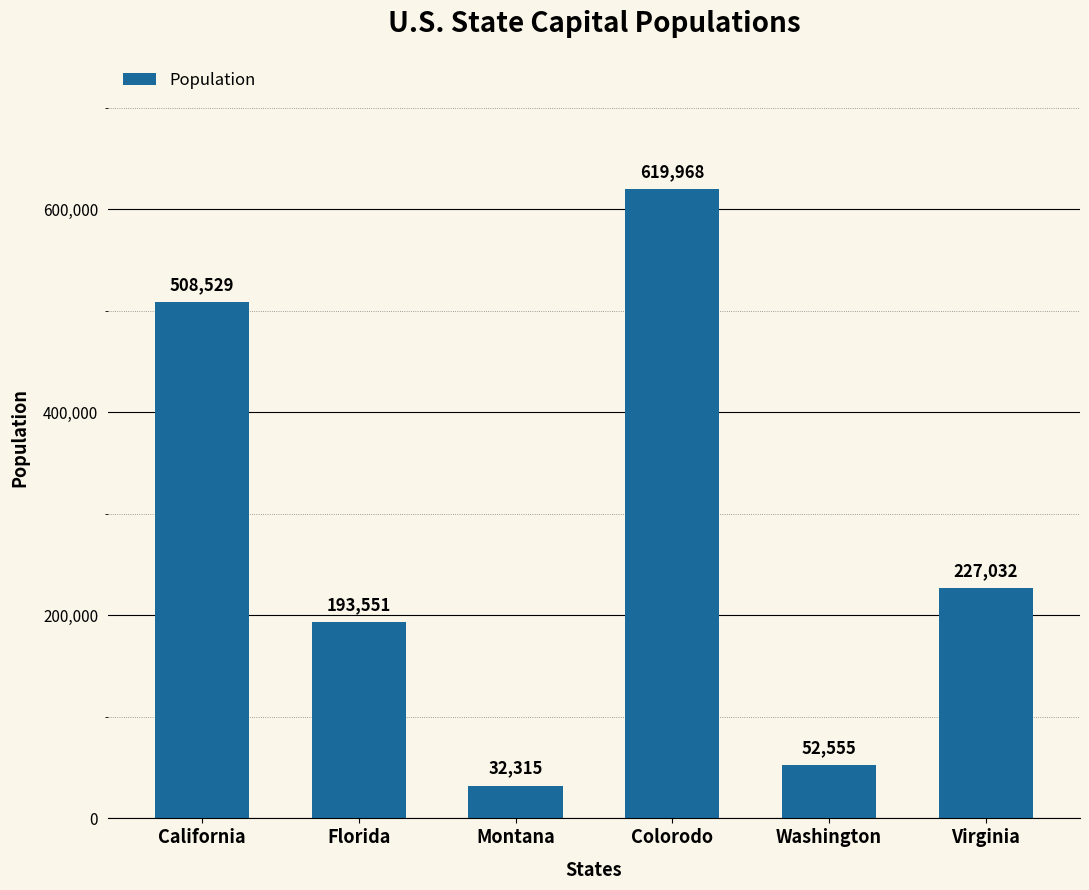

What is the sum of all values?

1633950